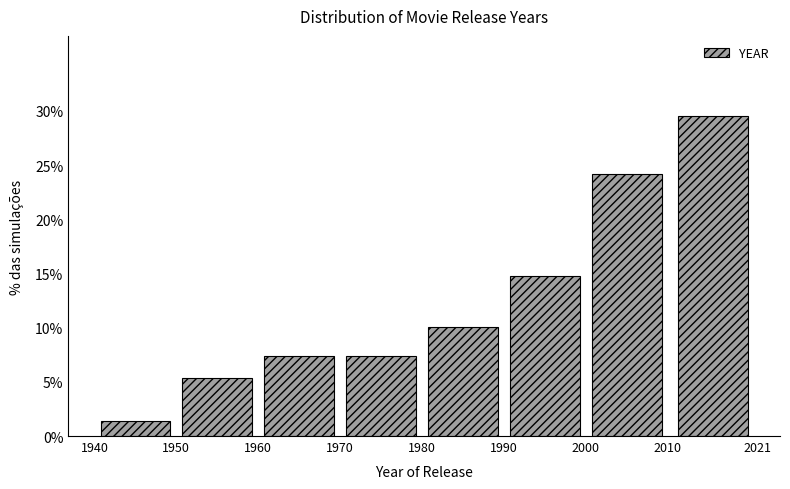

How tall is the bar that spans 1980 to 1990 on the x-axis? The values are not printed on the chart, so give them approximately, as read against the axis.

10.0